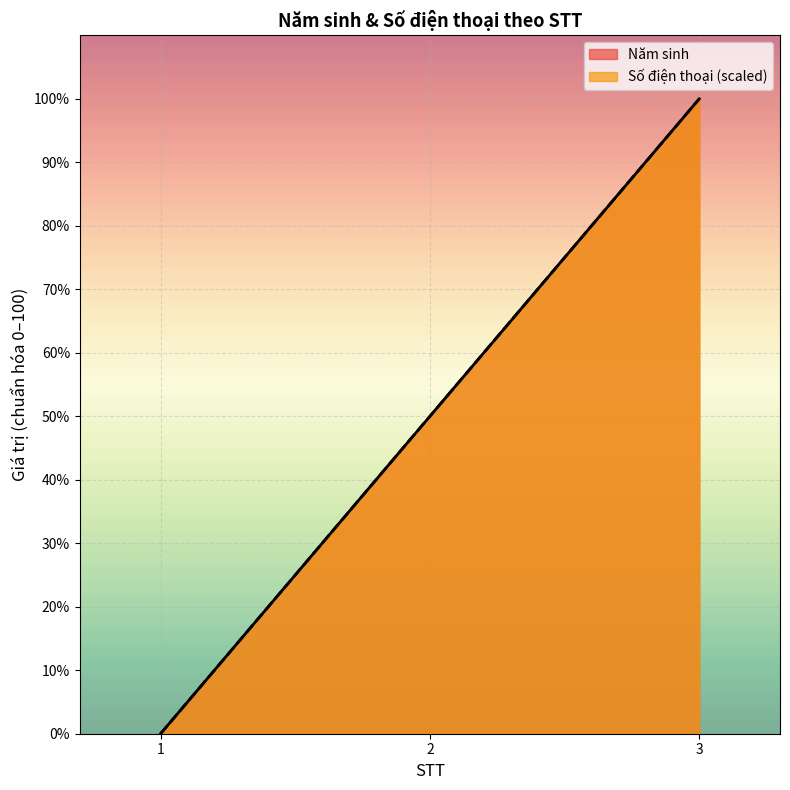

At which label does Số điện thoại (scaled) reach its peak?

3